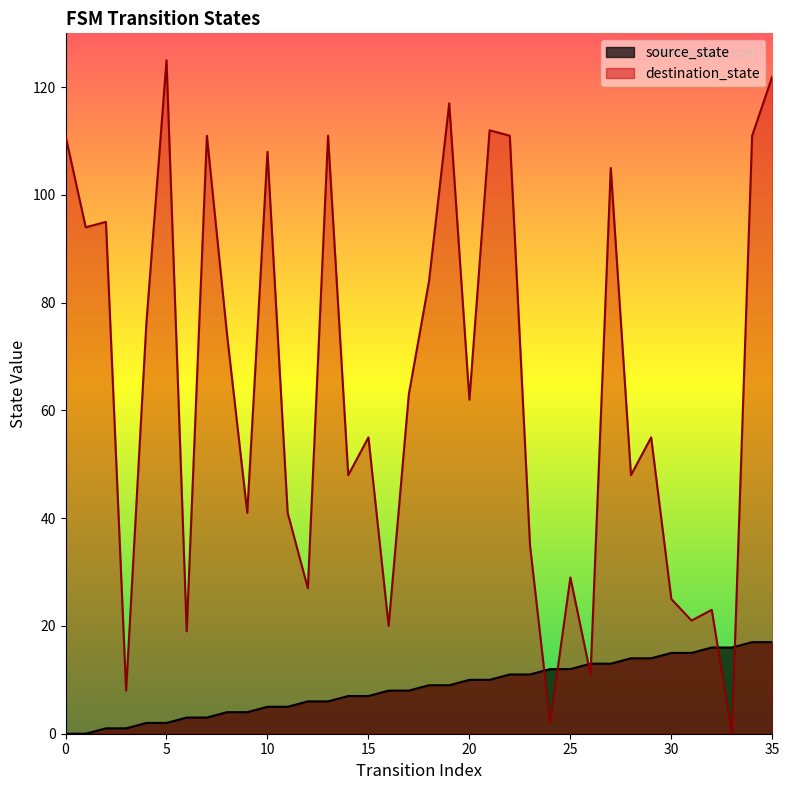

True or false: destination_state has a value of 105 at 27.

True